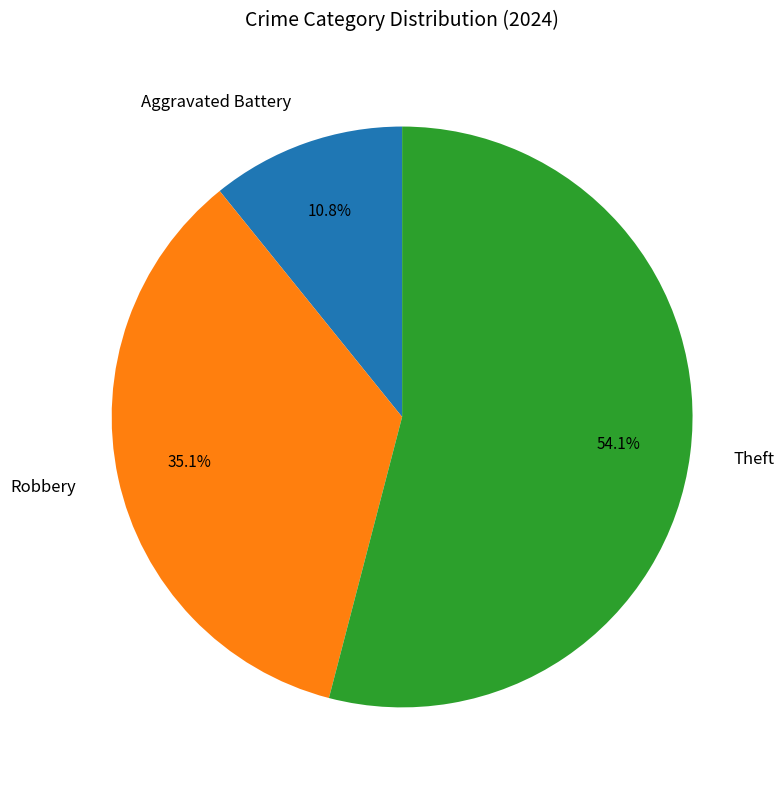

To the nearest percent, what portion does Theft represent?

54%